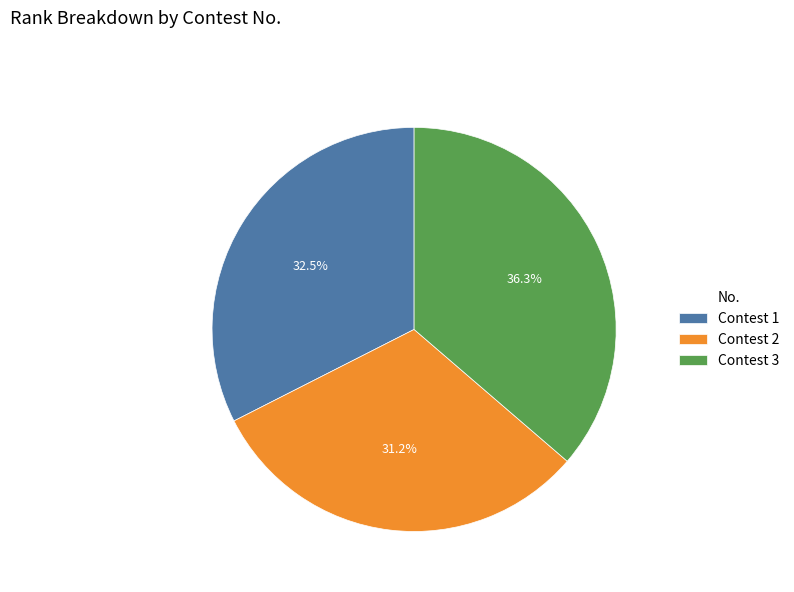

What is the largest slice in the pie chart?

Contest 3